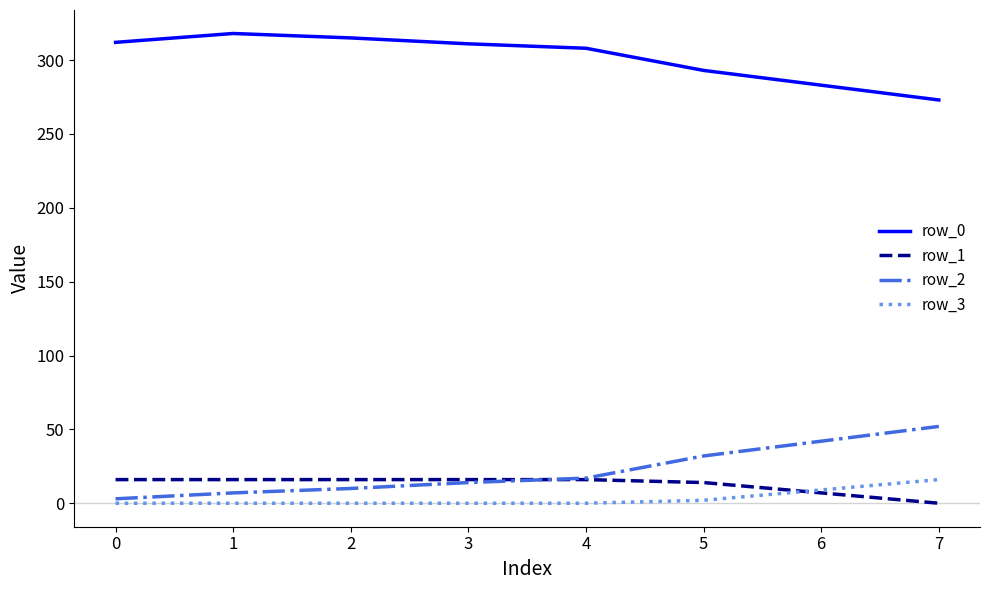

Count the number of categories in the chart.

8